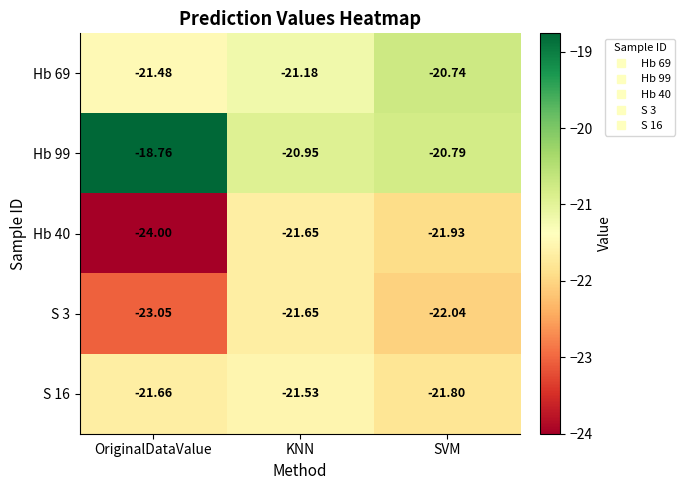

What is the maximum value shown in the chart?

-18.8